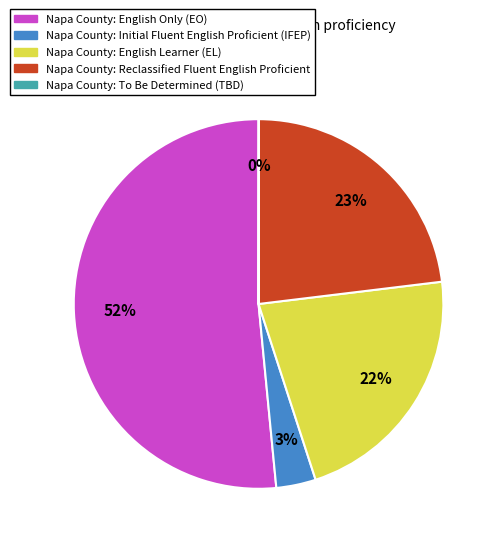

Is there any slice that represents more than half of the pie?

Yes